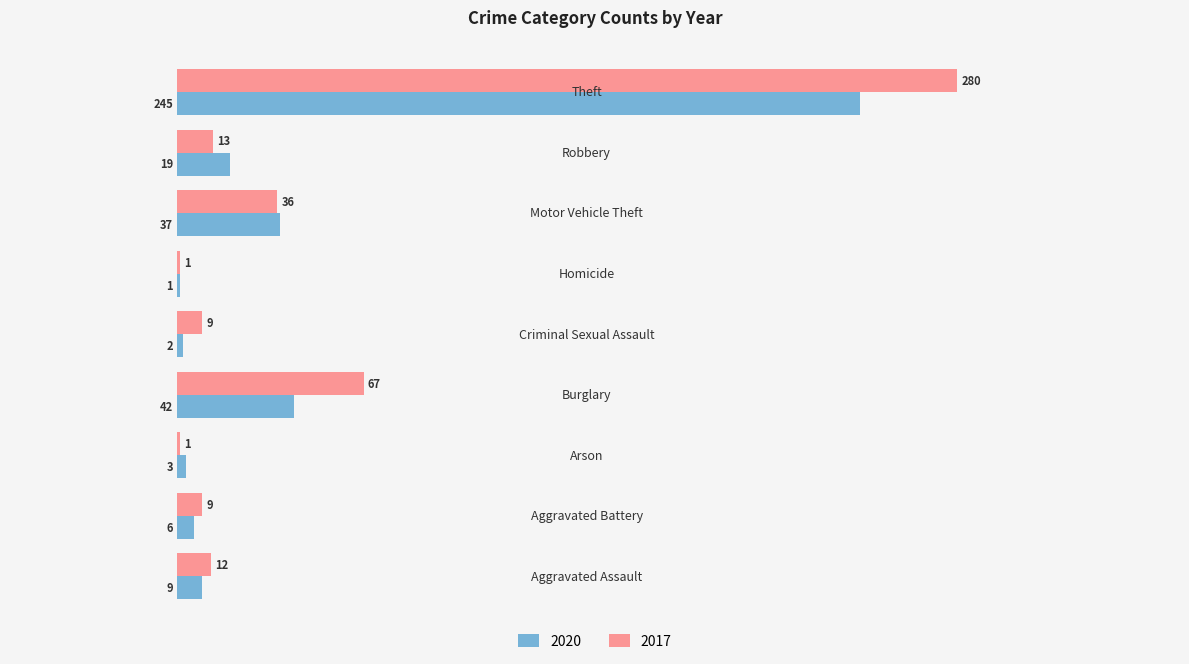

What are all the series names shown in the legend?

2020, 2017